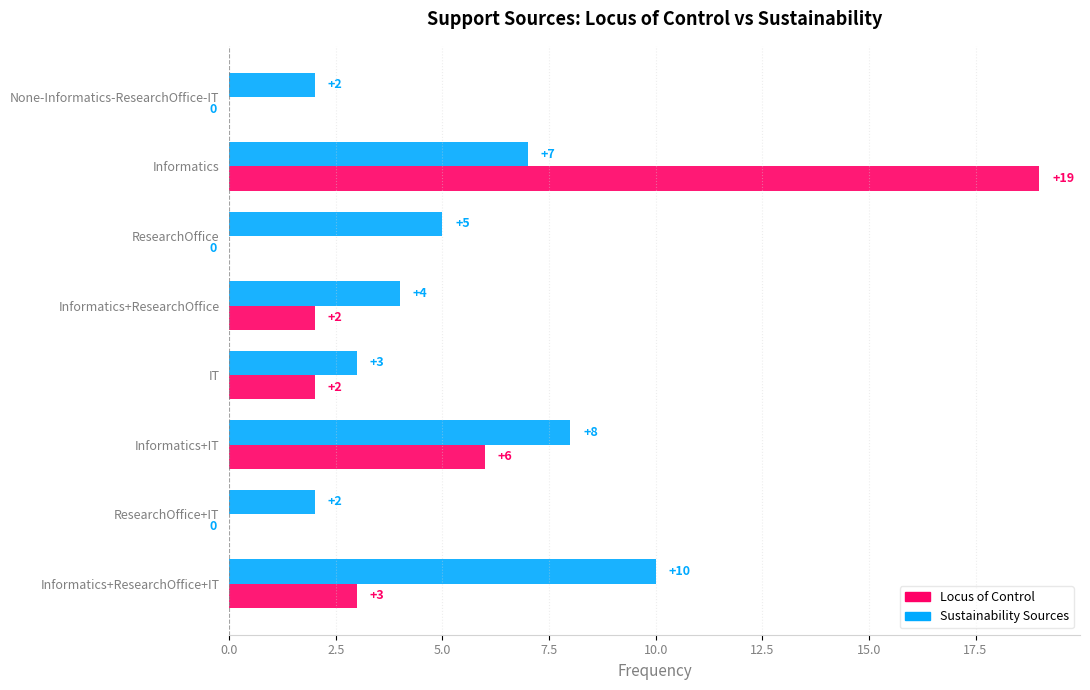

Which series has the largest total across all categories?

Sustainability Sources